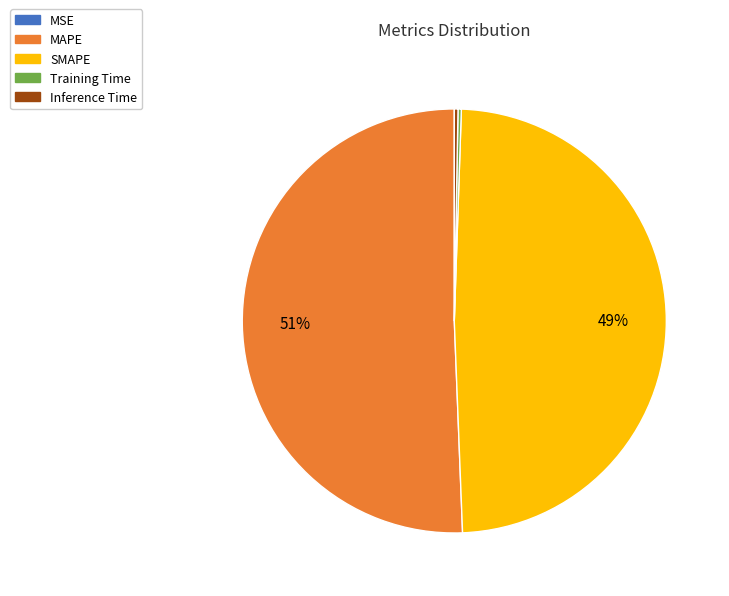

Which slice represents more than half of the pie?

MAPE